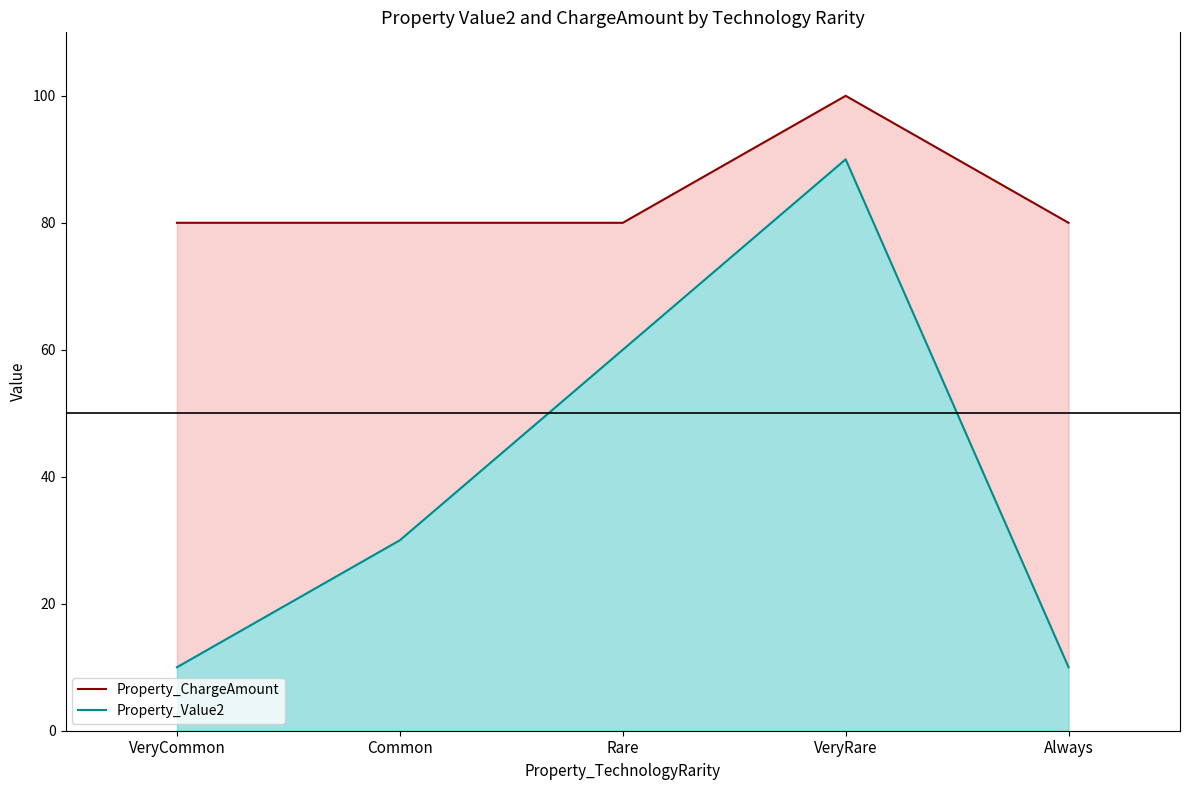

In Property_ChargeAmount, how many points are higher than both neighbors (excluding endpoints)?

1